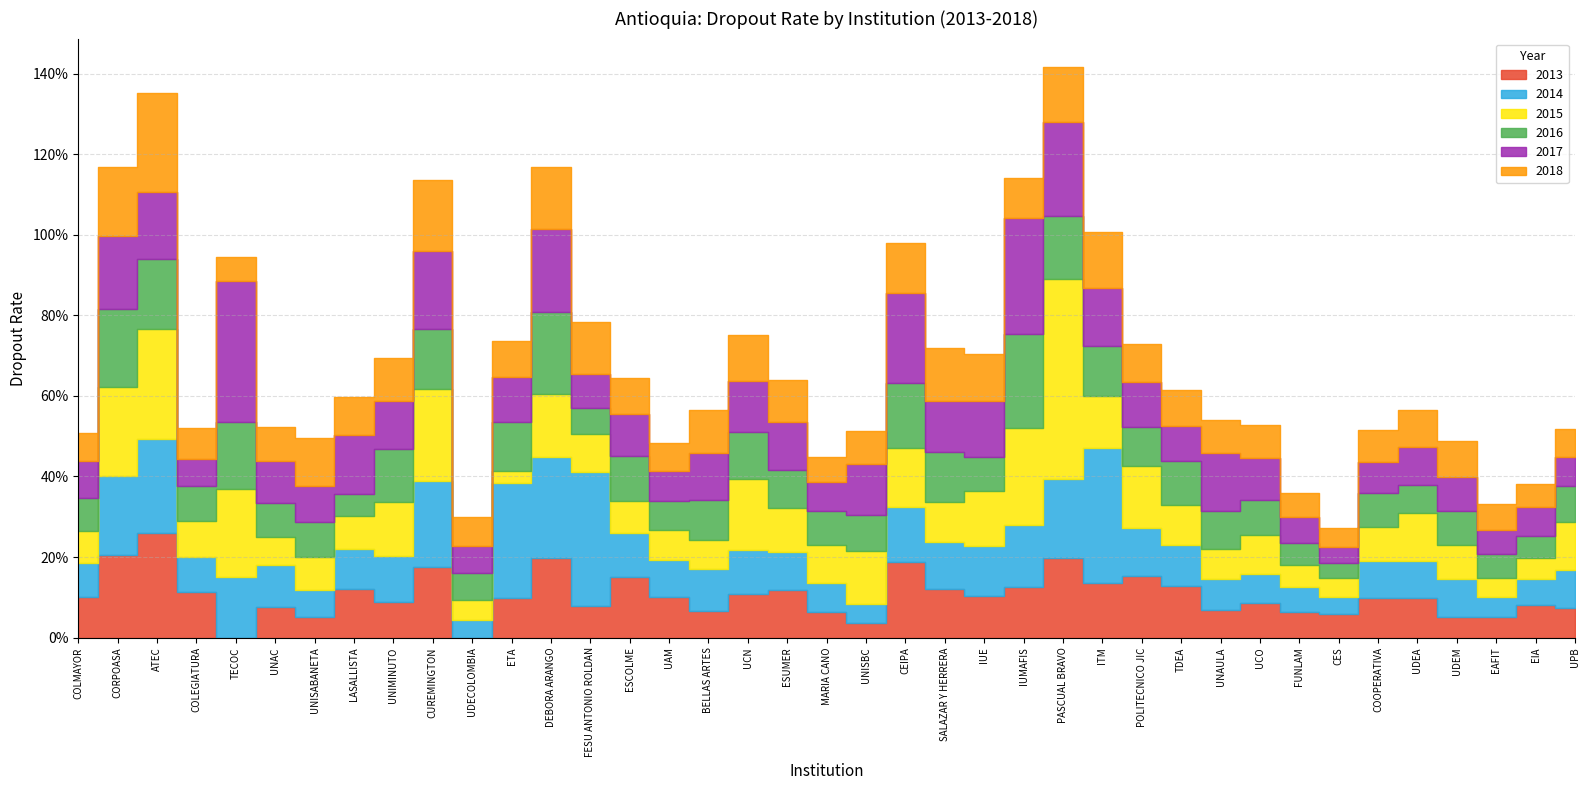

At how many categories does at least one series exceed 0?

39